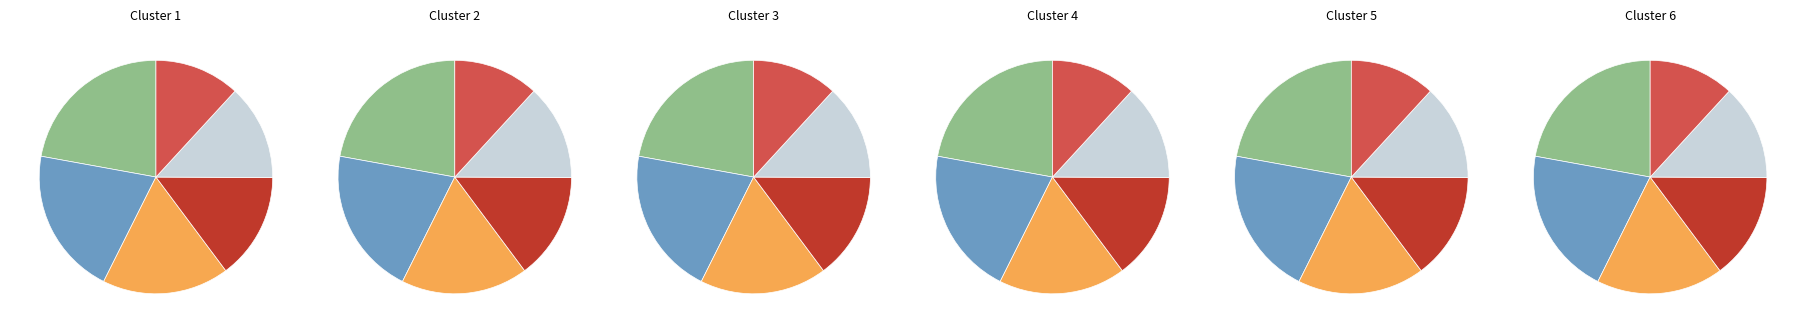

Combined, what portion of the pie is loves and excellent?

38.1%